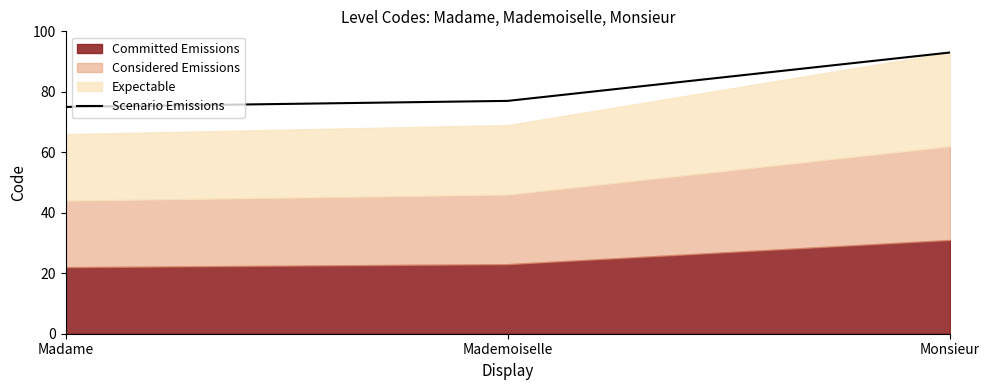

What is the difference between the values at Madame and Monsieur?

18